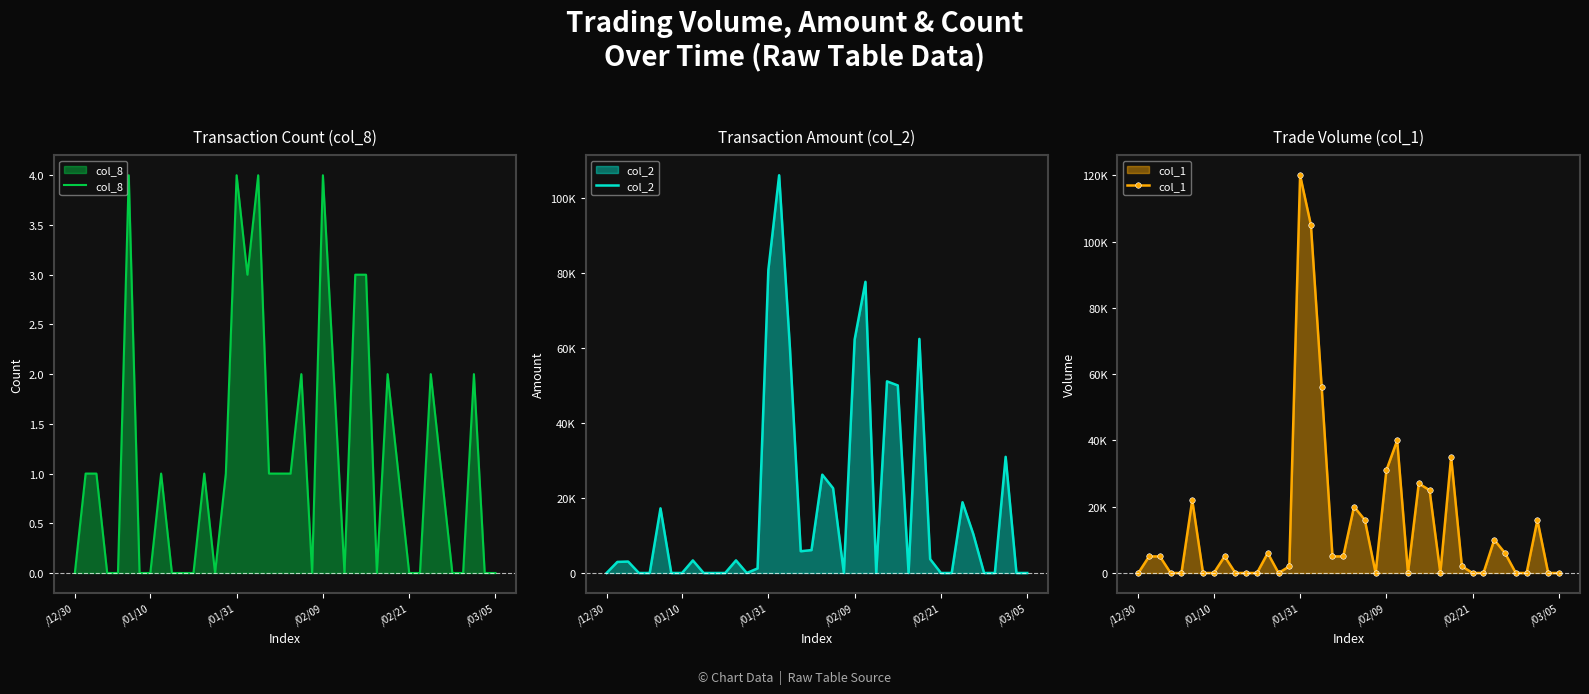

Is it true that col_8 equals 1 at /12/30?

False